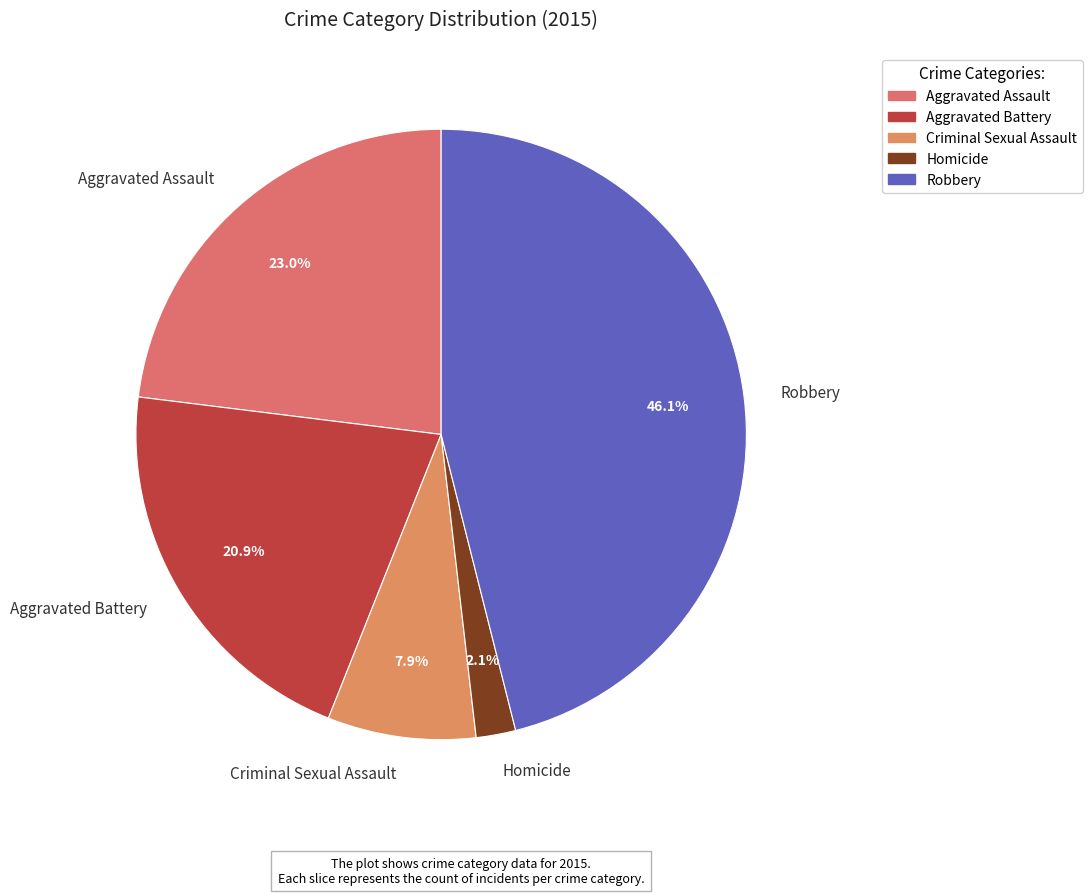

Which category has the biggest portion of the pie?

Robbery